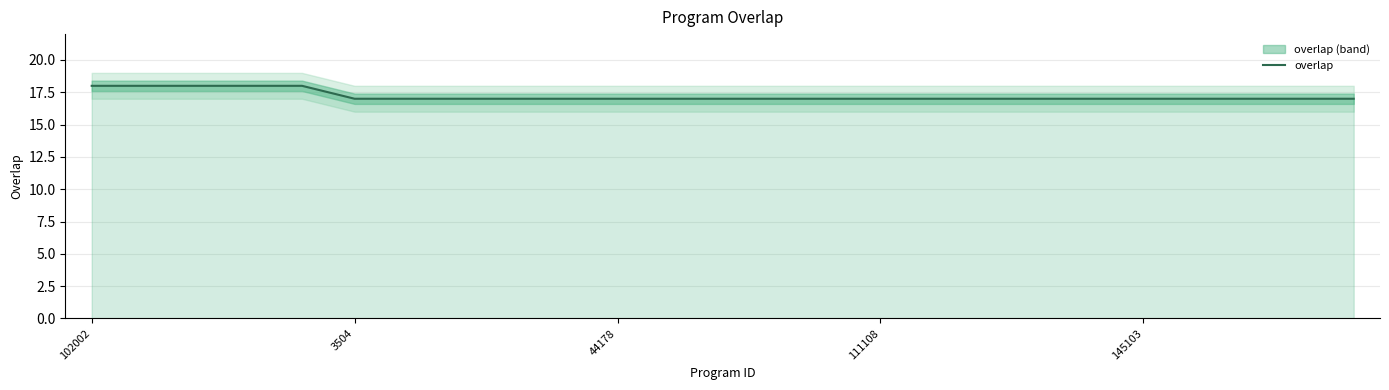

Which has a higher value, 11 or 22?

11